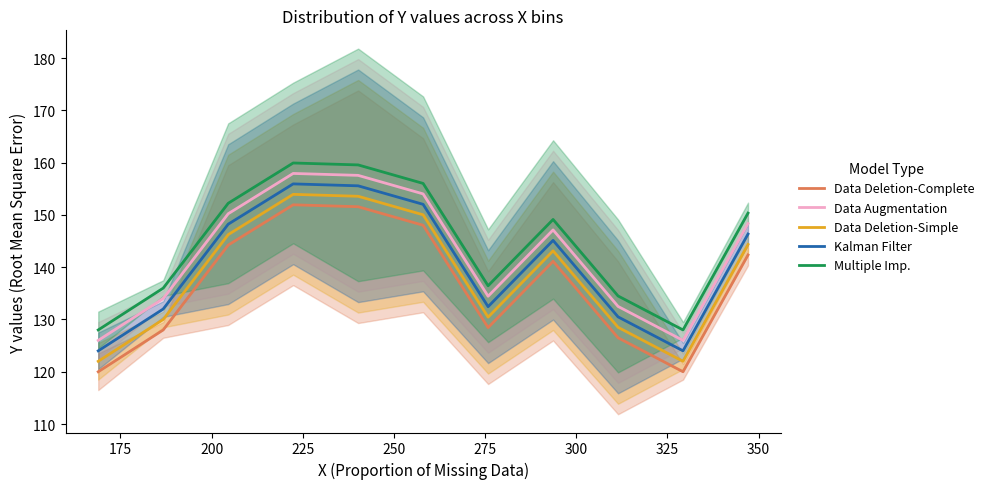

What is the maximum value for Data Deletion-Complete?

151.9